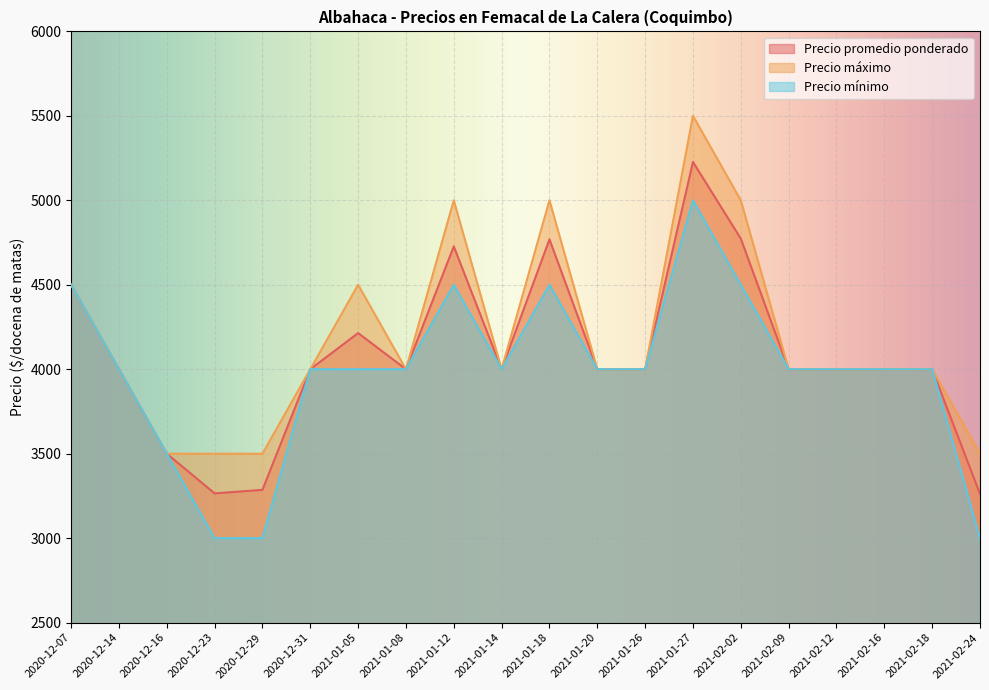

True or false: Precio promedio ponderado and Precio máximo intersect in this chart.

False